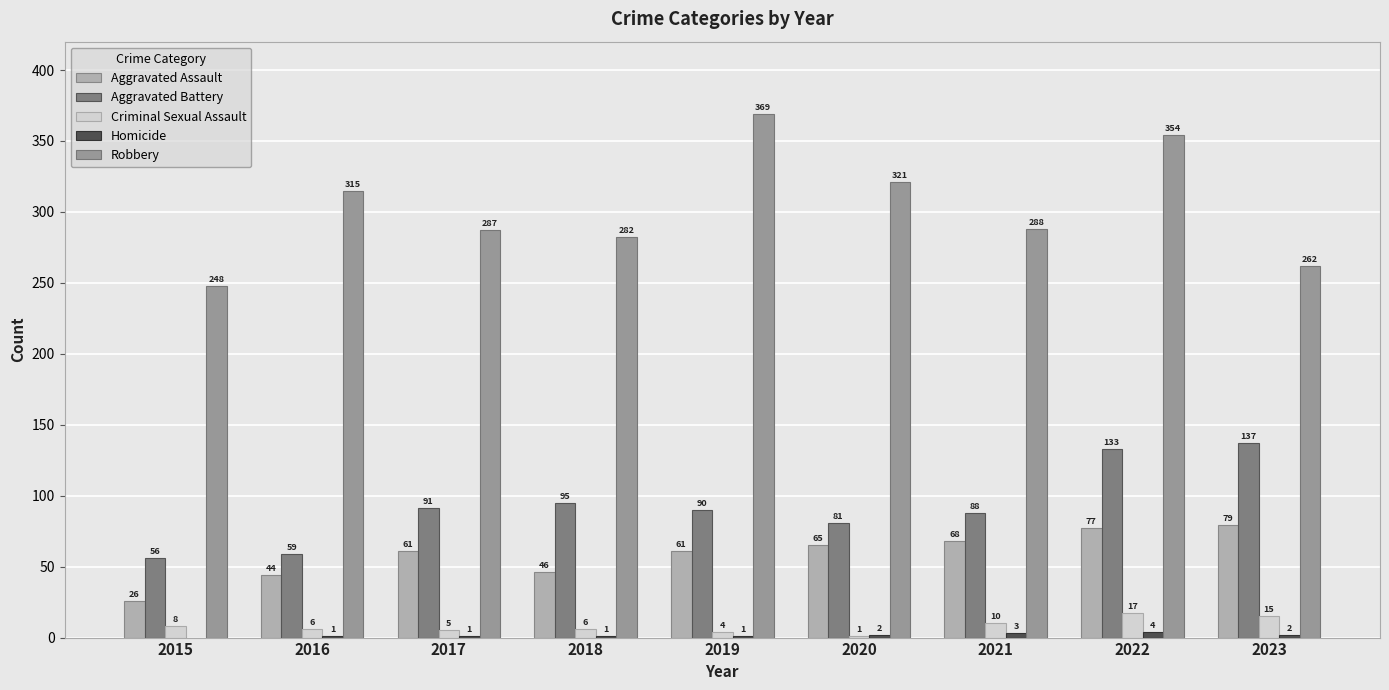

What is the maximum value shown in the chart?

369